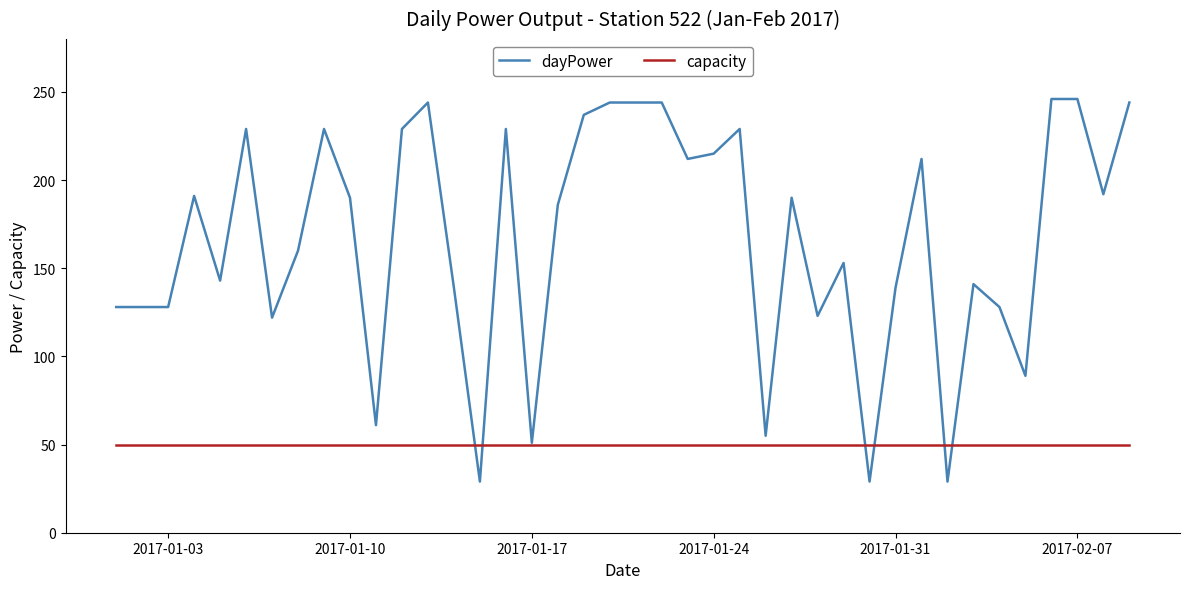

How many categories are shown in the chart?

40